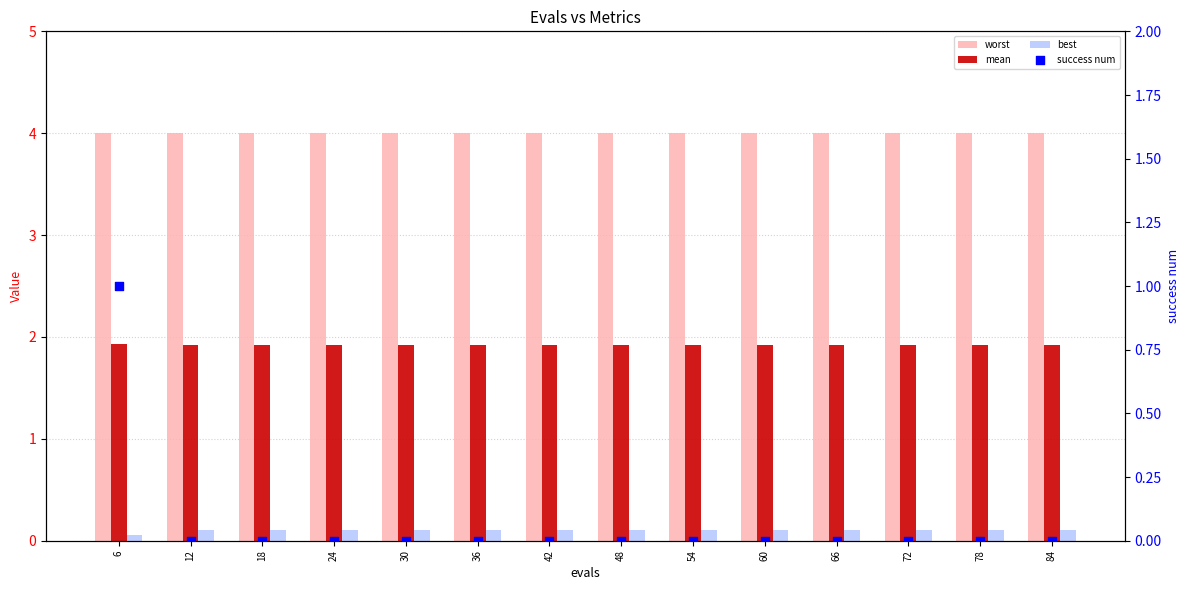

Which series reaches the minimum Y coordinate?

success num